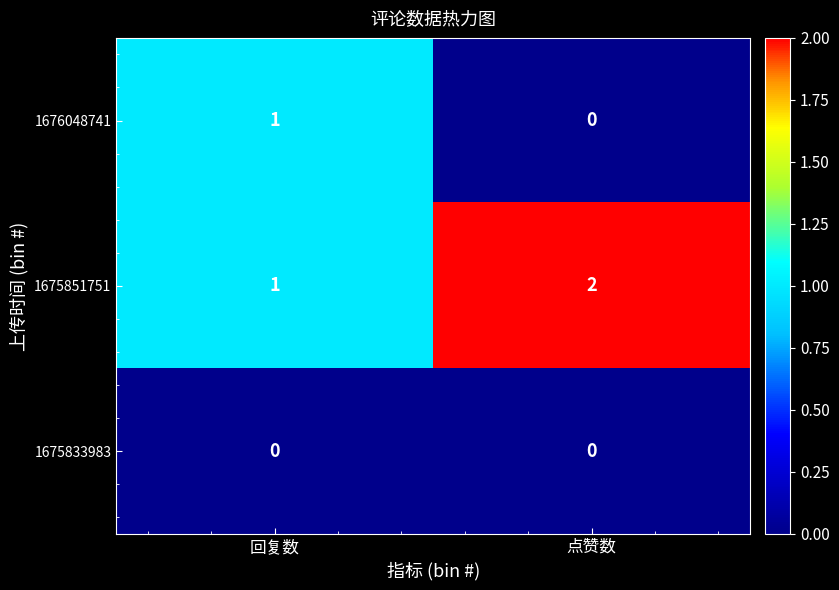

Where is 1676048741 nearest to the value 0?

点赞数